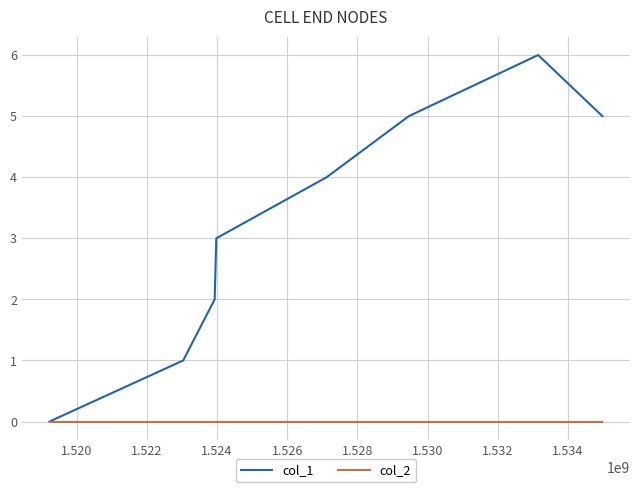

Which series has the largest range (max minus min)?

col_1